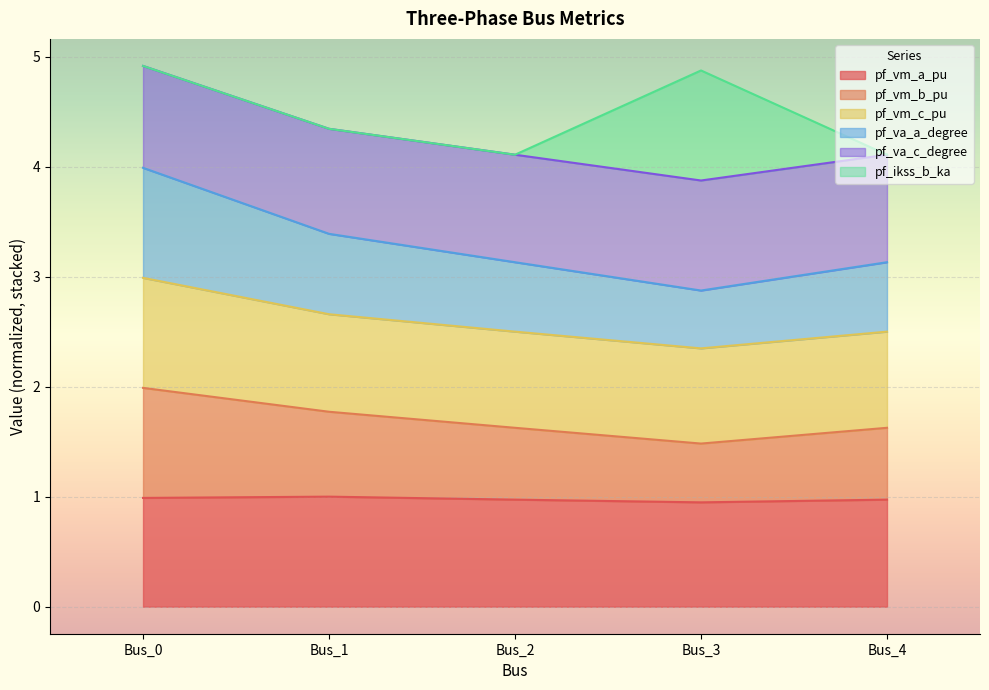

True or false: pf_vm_b_pu and pf_va_c_degree intersect in this chart.

False